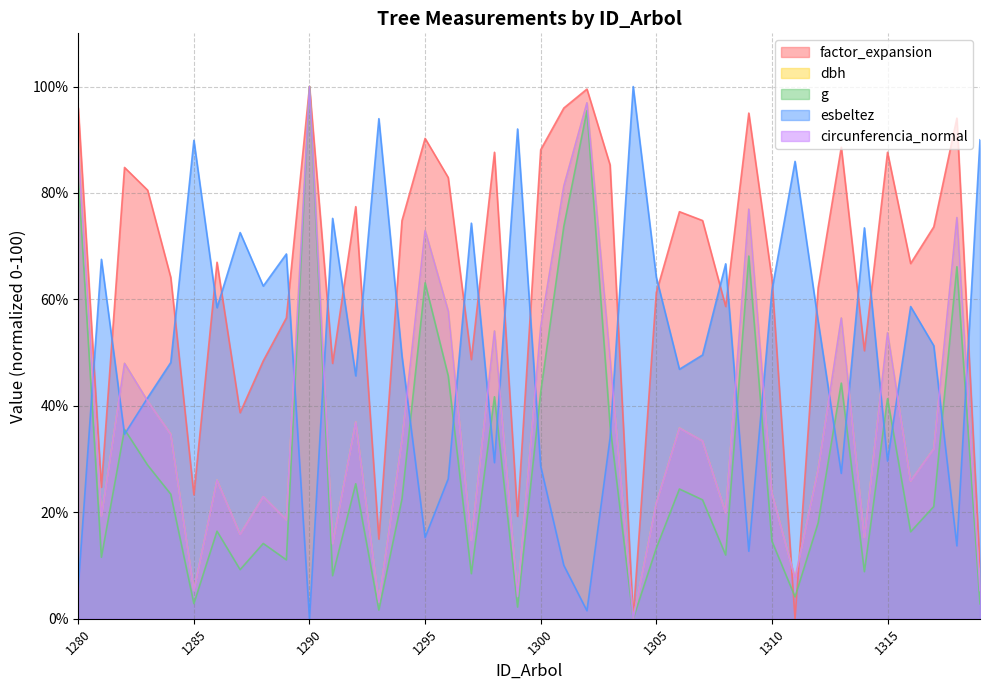

What is the difference between the highest and lowest values at 1286?

50.5